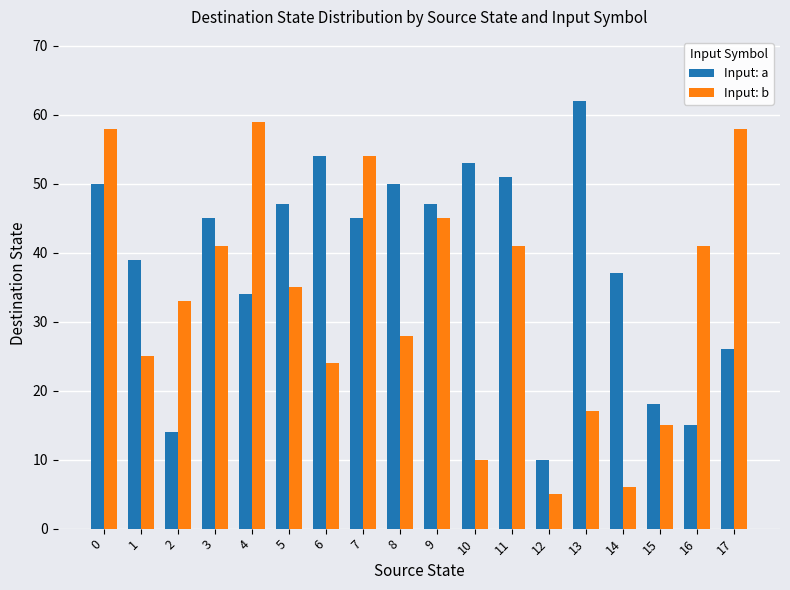

What is the total value across all series at 7?

99